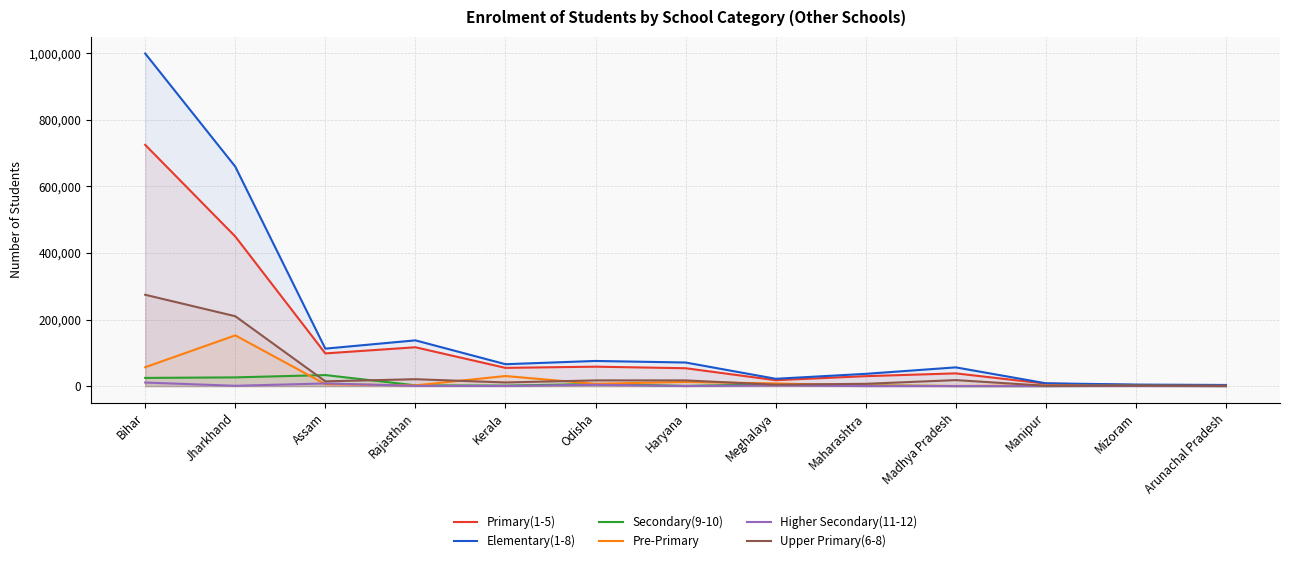

What is the label of the 8th point from the left?

Meghalaya